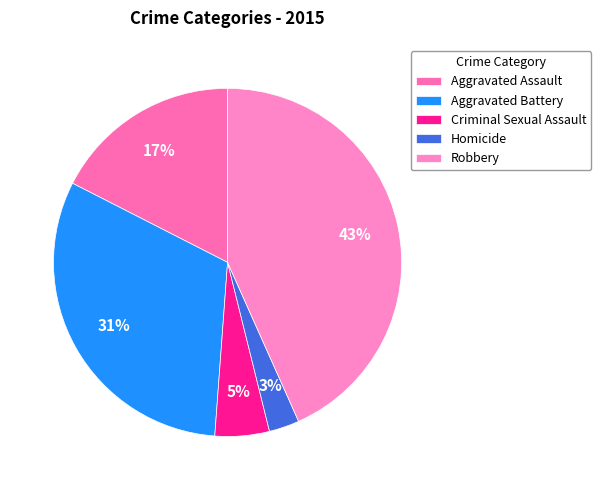

Is there a majority slice in this chart?

No